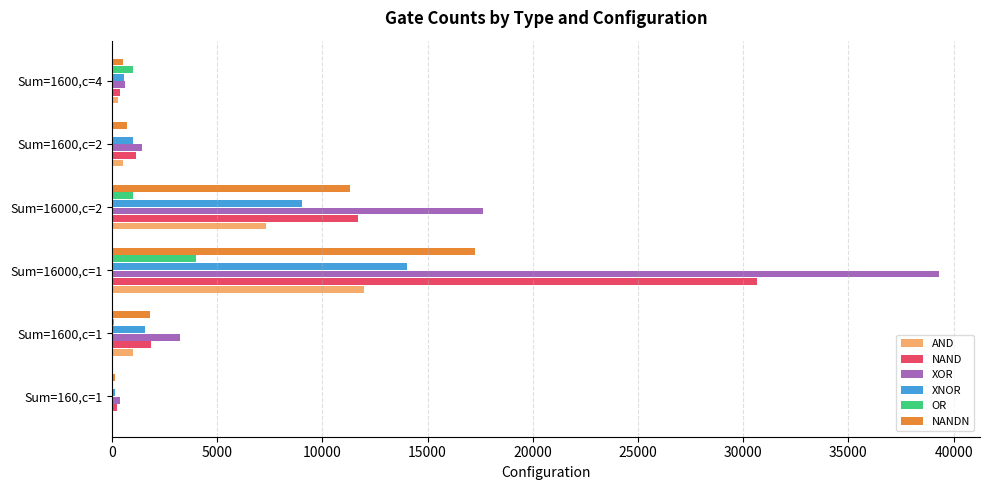

Which label corresponds to the largest value in the chart?

Sum=16000,c=1